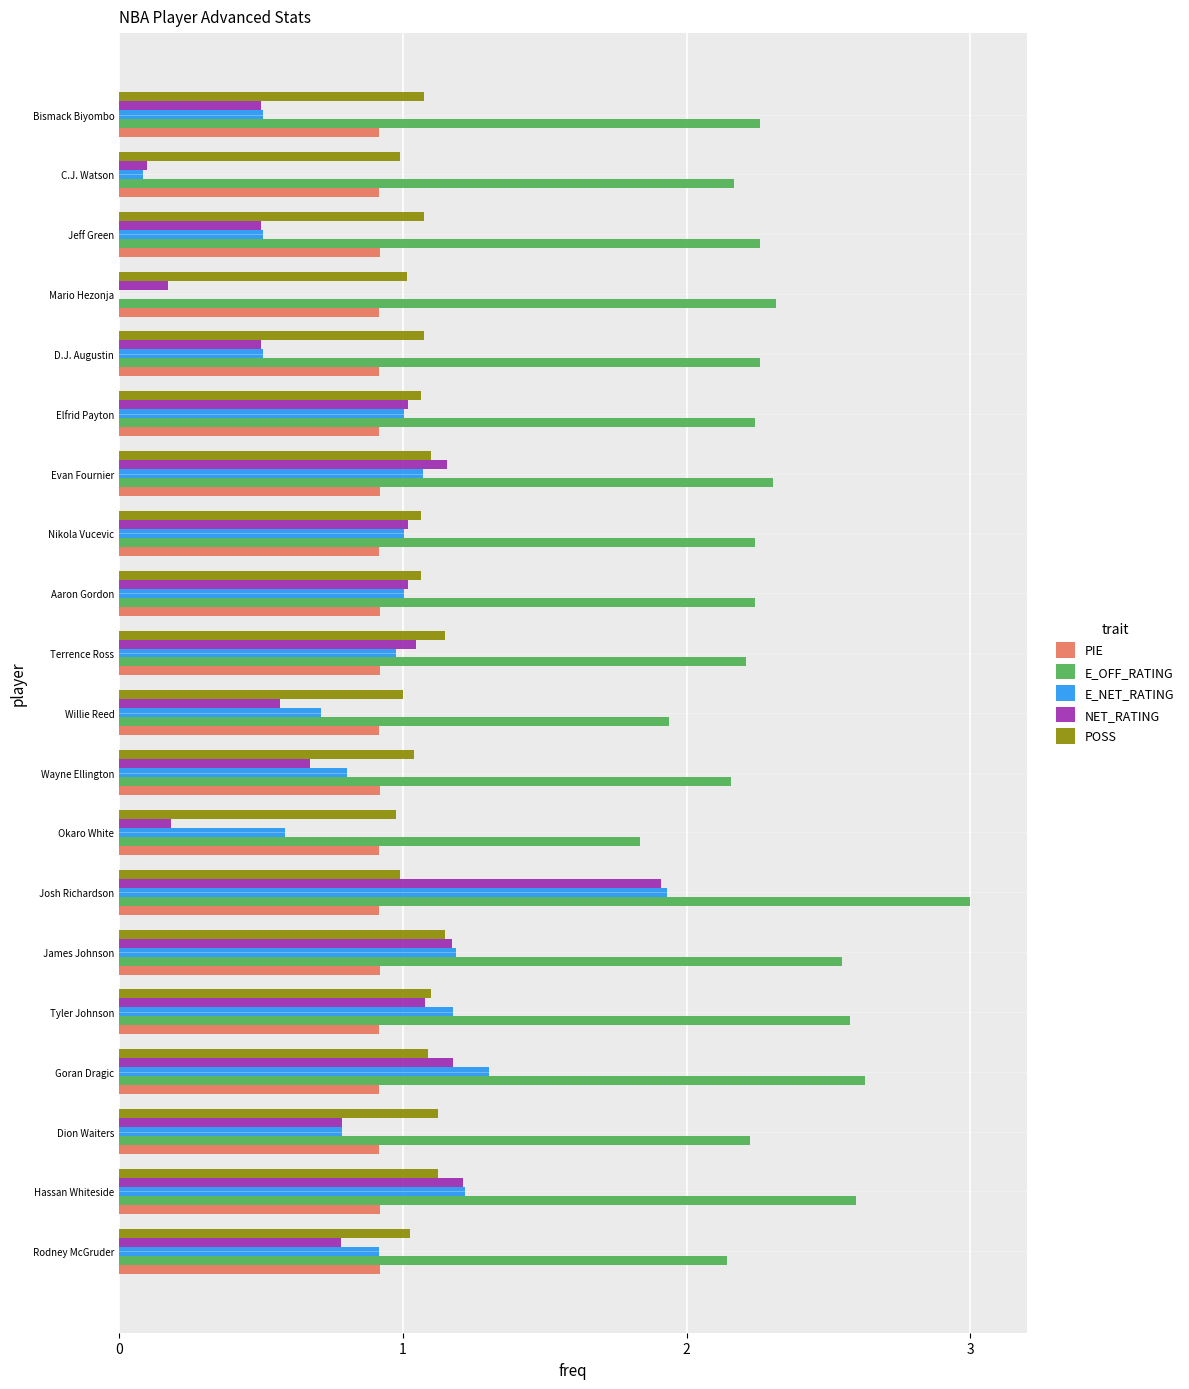

Is the value of POSS at Dion Waiters greater than the value of NET_RATING at C.J. Watson?

Yes